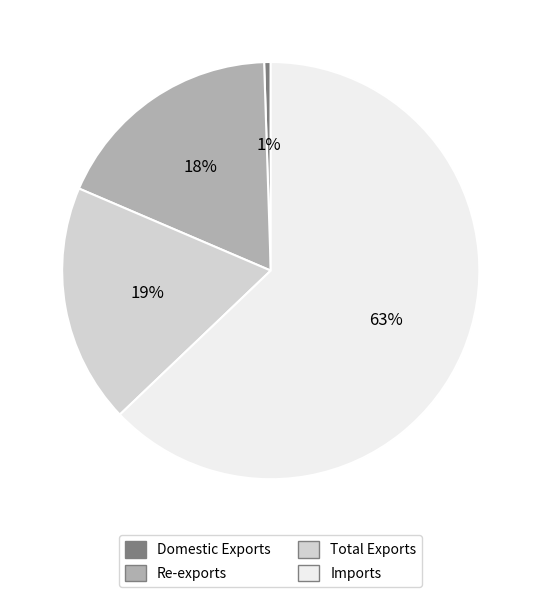

Combined, do Total Exports and Imports account for over 50%?

Yes